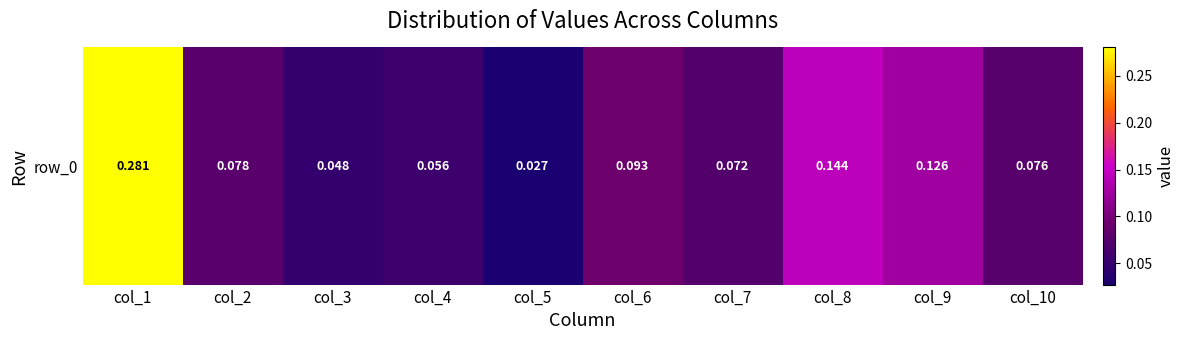

Reading right to left, transcribe all the data shown in this chart.

col_10=0.1	col_9=0.1	col_8=0.1	col_7=0.1	col_6=0.1	col_5=0.0	col_4=0.1	col_3=0.0	col_2=0.1	col_1=0.3